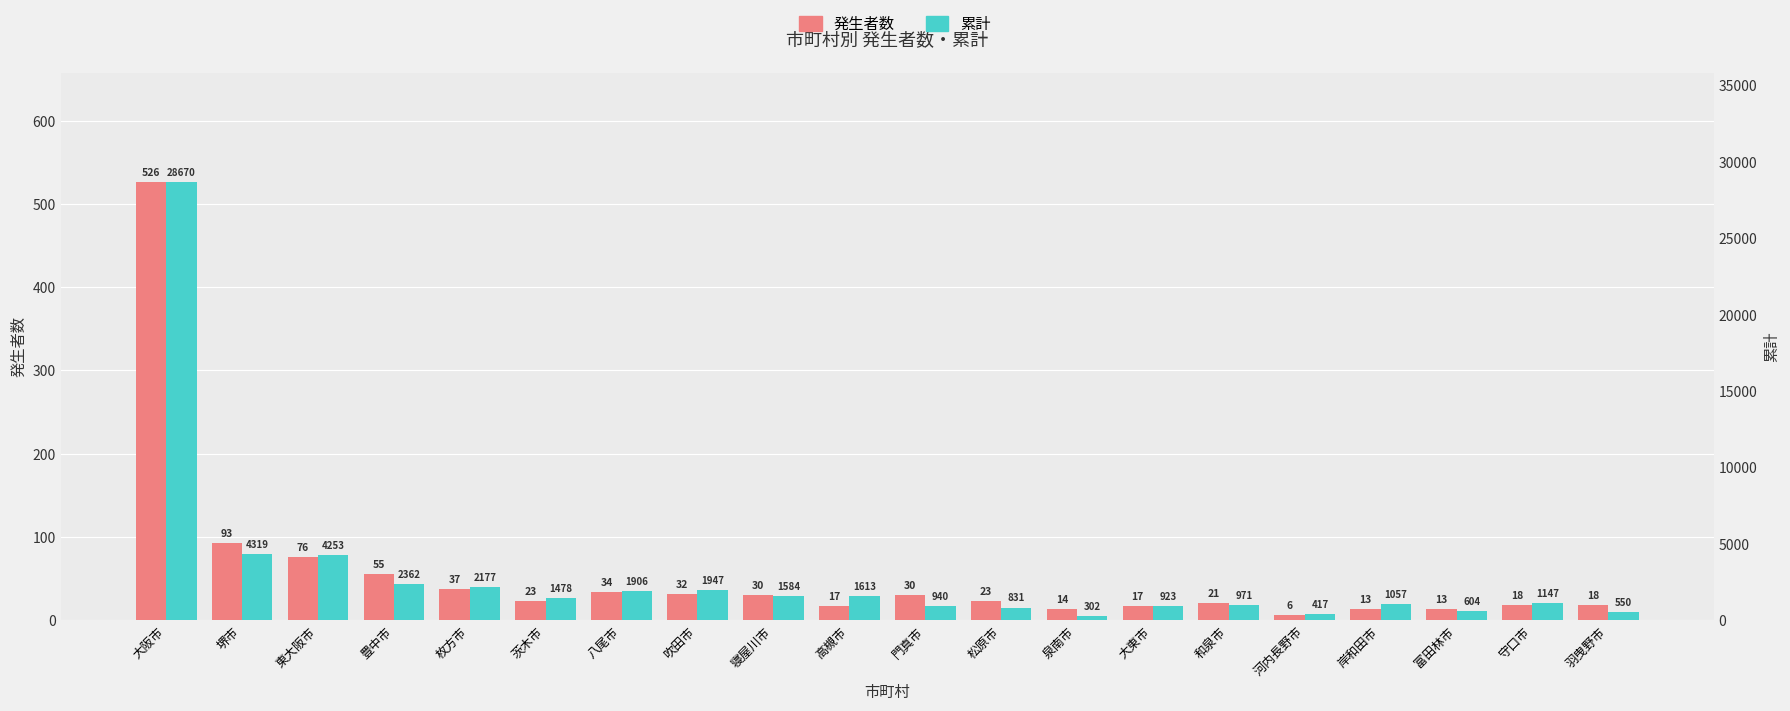

Reading left to right, what are all the values shown in this chart?

発生者数: 大阪市=526	堺市=93	東大阪市=76	豊中市=55	枚方市=37	茨木市=23	八尾市=34	吹田市=32	寝屋川市=30	高槻市=17	門真市=30	松原市=23	泉南市=14	大東市=17	和泉市=21	河内長野市=6	岸和田市=13	富田林市=13	守口市=18	羽曳野市=18
累計: 大阪市=28670	堺市=4319	東大阪市=4253	豊中市=2362	枚方市=2177	茨木市=1478	八尾市=1906	吹田市=1947	寝屋川市=1584	高槻市=1613	門真市=940	松原市=831	泉南市=302	大東市=923	和泉市=971	河内長野市=417	岸和田市=1057	富田林市=604	守口市=1147	羽曳野市=550